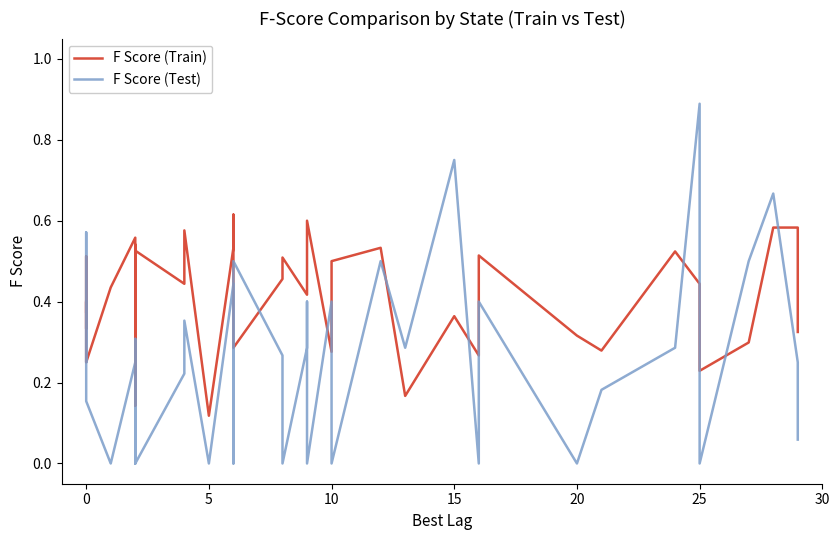

Reading left to right, what are all the values shown in this chart?

F Score (Train): 0.4	0.5	0.3	0.4	0.2	0.4	0.6	0.1	0.4	0.5	0.5	0.4	0.6	0.1	0.5	0.6	0.3	0.5	0.5	0.4	0.5	0.6	0.3	0.5	0.5	0.2	0.4	0.3	0.5	0.3	0.3	0.5	0.4	0.2	0.2	0.3	0.6	0.6	0.3
F Score (Test): 0.4	0.2	0.6	0.2	0.2	0.0	0.2	0.0	0.3	0.2	0.0	0.2	0.4	0.0	0.4	0.0	0.5	0.3	0.0	0.3	0.4	0.0	0.4	0.0	0.5	0.3	0.8	0.0	0.4	0.0	0.2	0.3	0.9	0.3	0.0	0.5	0.7	0.2	0.1